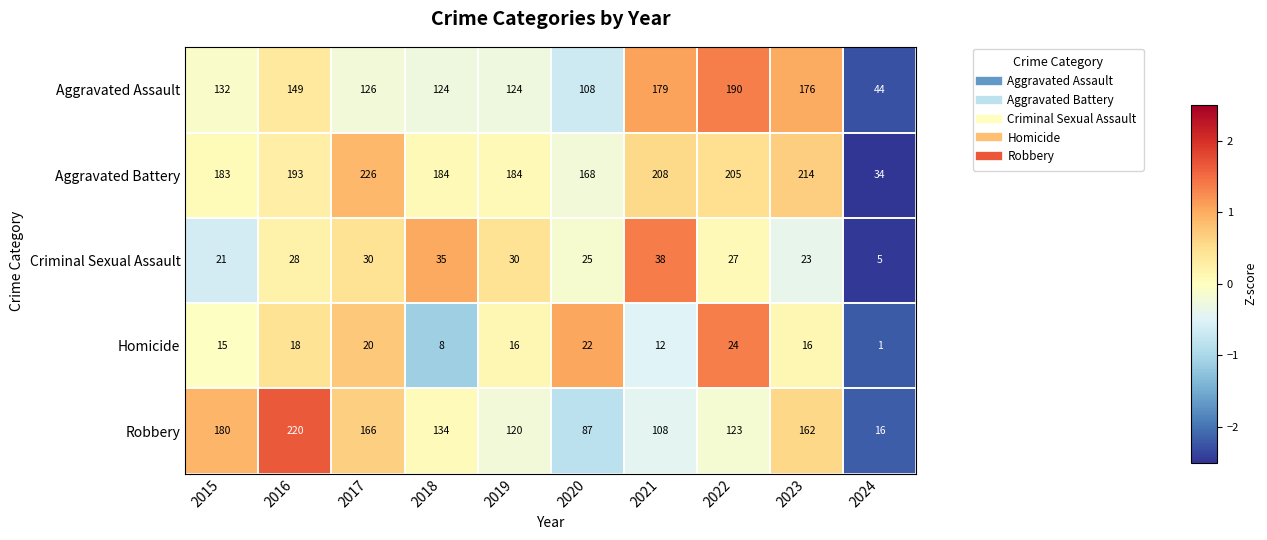

What is the spread (max minus min) of values at 2019?

168